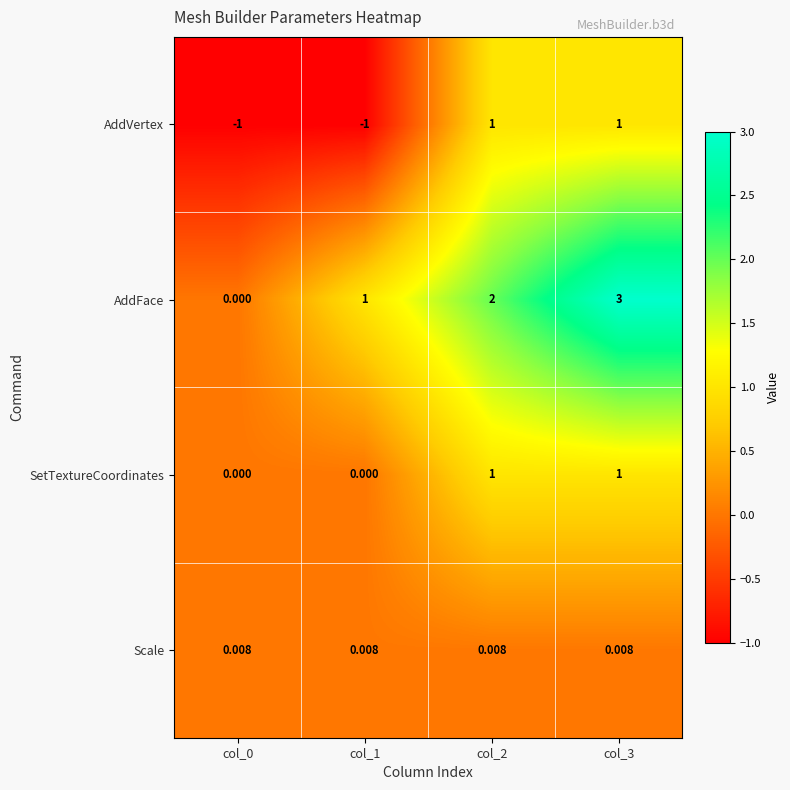

Is the value of AddFace at col_2 greater than the value of SetTextureCoordinates at col_3?

Yes